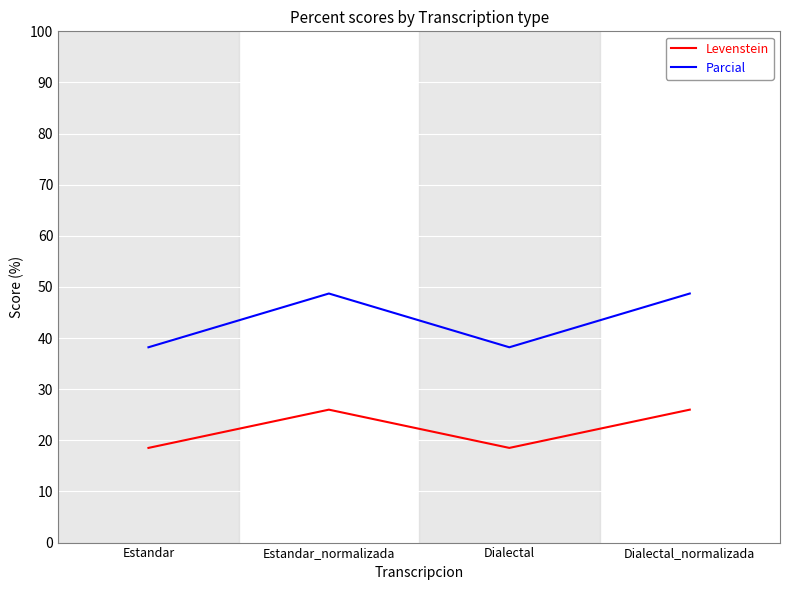

What is the sum of the Levenstein values at Dialectal_normalizada and Estandar?

44.5